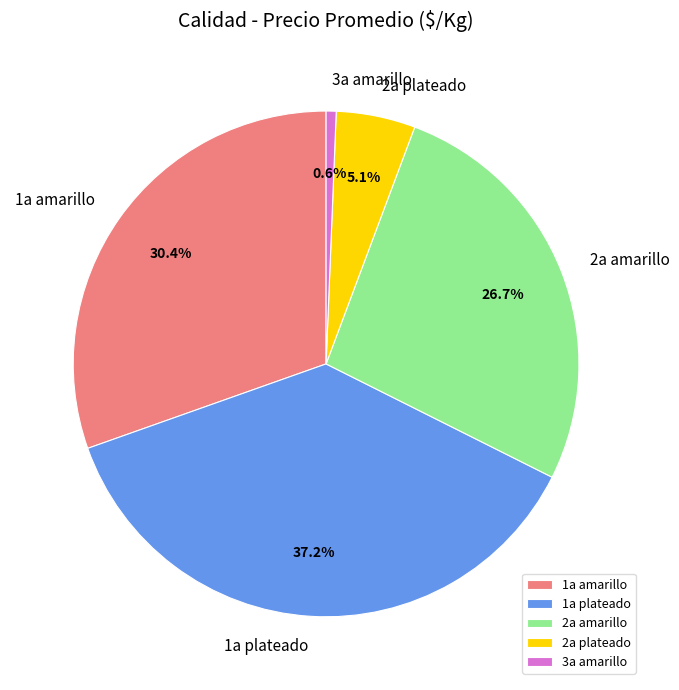

Rank the categories by value from lowest to highest.

3a amarillo, 2a plateado, 2a amarillo, 1a amarillo, 1a plateado